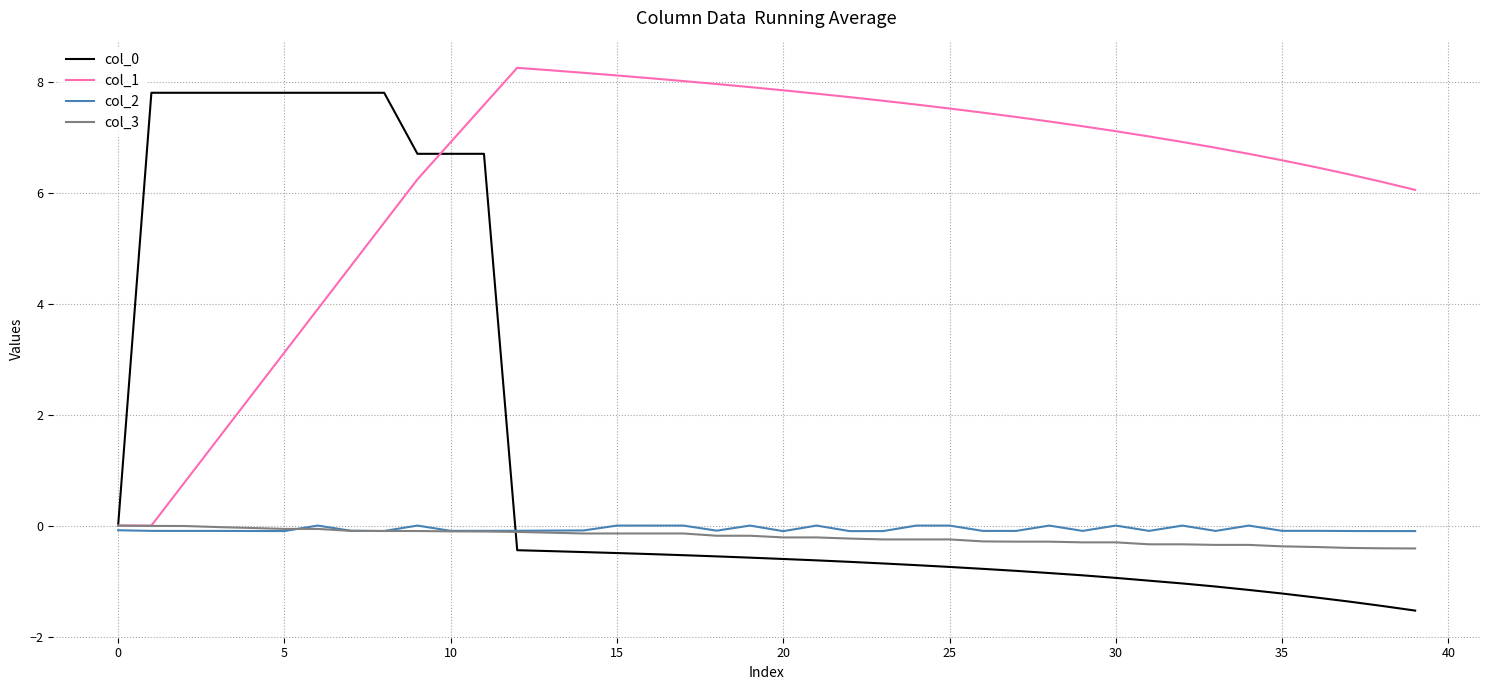

Which series has the largest total across all categories?

col_1